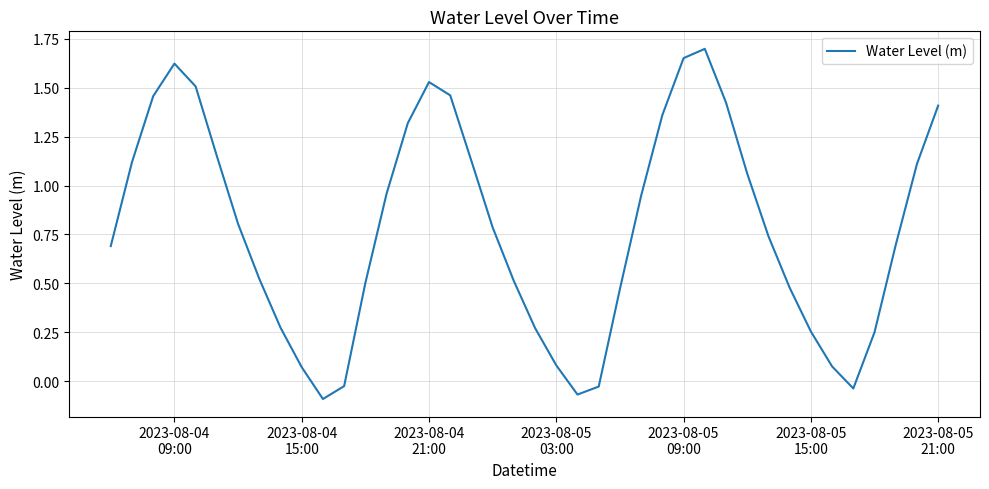

What is the difference between the maximum and minimum values?

1.8